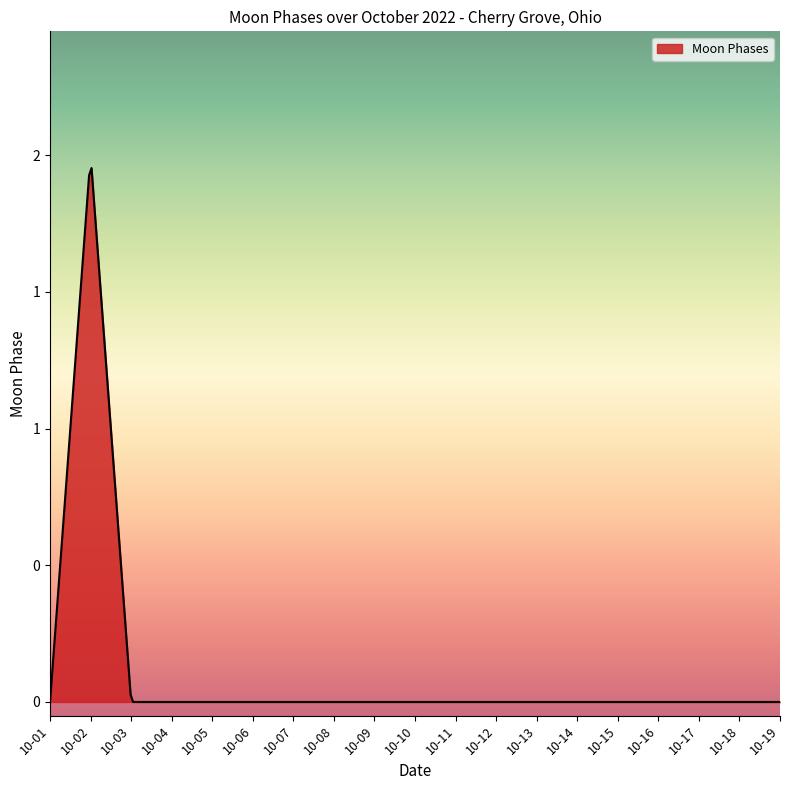

Is this an area chart (filled region under the line)?

Yes